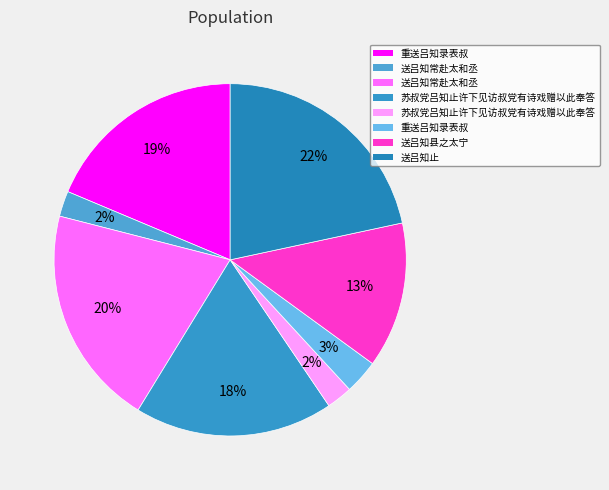

Is there any slice that represents more than half of the pie?

No